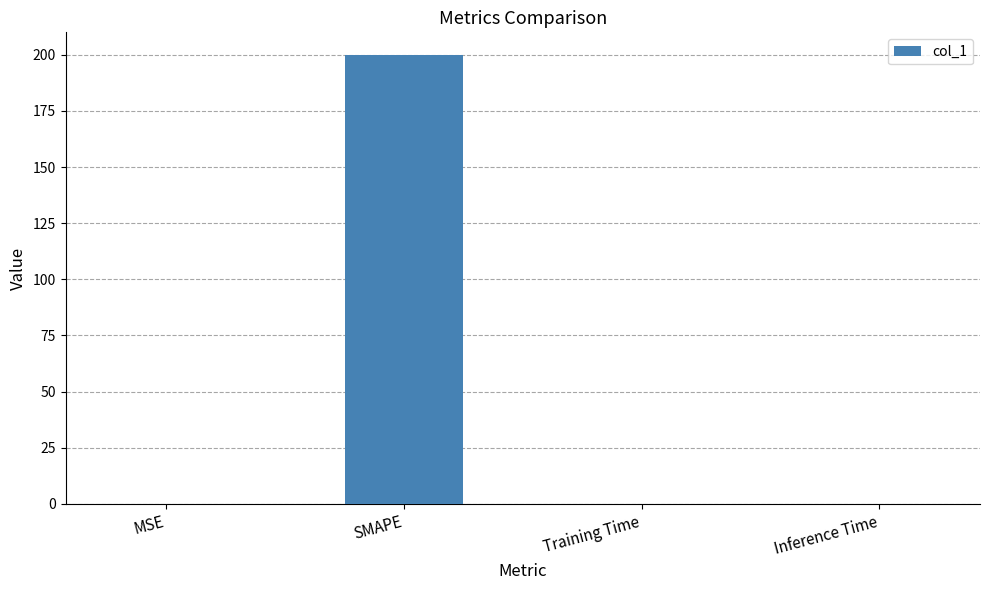

Which has a higher value, SMAPE or MSE?

SMAPE